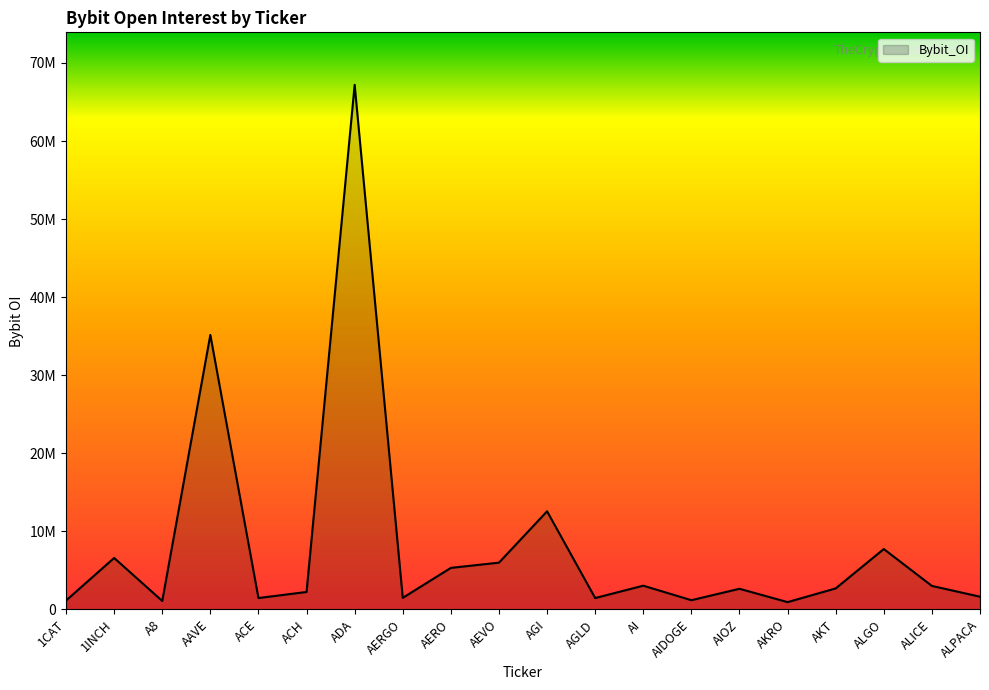

What is the smallest value displayed?

926367